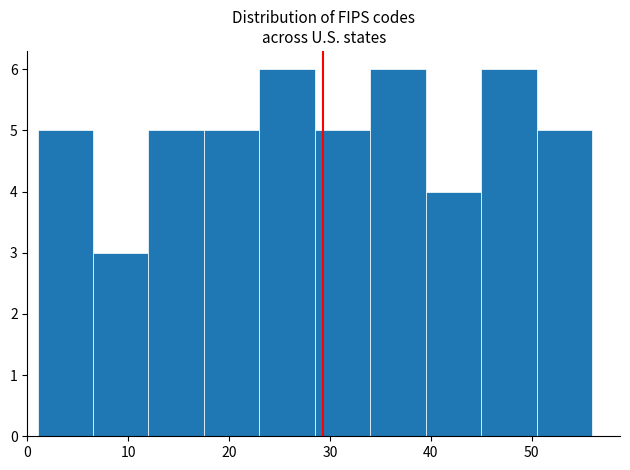

Reading left to right, list every bar in this chart as the range it spans on the x-axis followed by its height. Neither the bar edges nor the heights are printed on the chart, so give them approximately, as read against the axes.

1.0 to 6.5: 5
6.5 to 12.0: 3
12.0 to 17.5: 5
17.5 to 23.0: 5
23.0 to 28.5: 6
28.5 to 34.0: 5
34.0 to 39.5: 6
39.5 to 45.0: 4
45.0 to 50.5: 6
50.5 to 56.0: 5